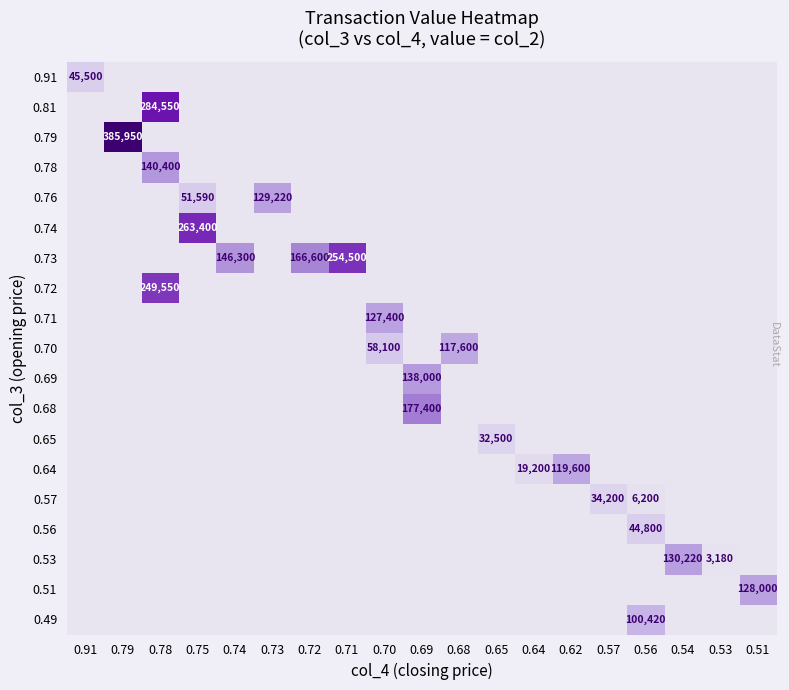

The value of 0.53 at 0.54 is 209075. True or false?

False